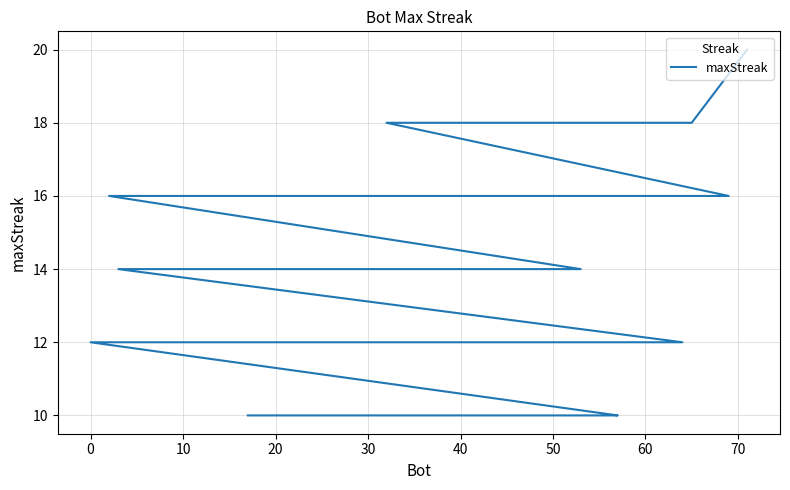

Count the values in the range 12 to 16.

26